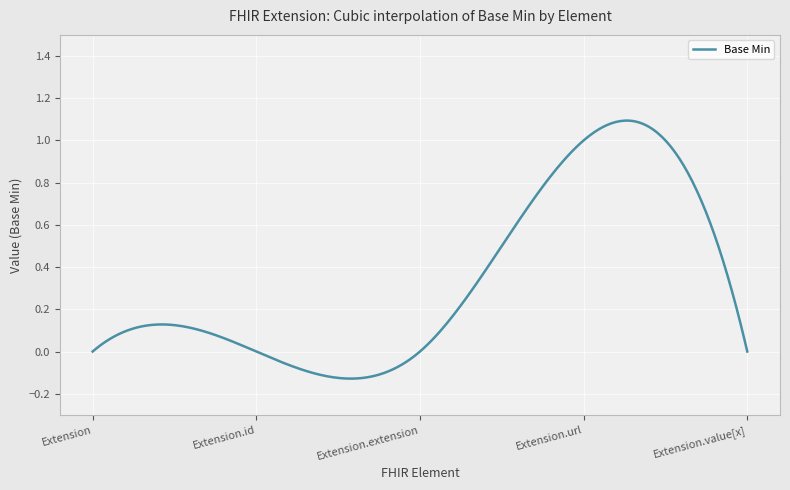

True or false: there are more than 0 points higher than both neighbors.

True